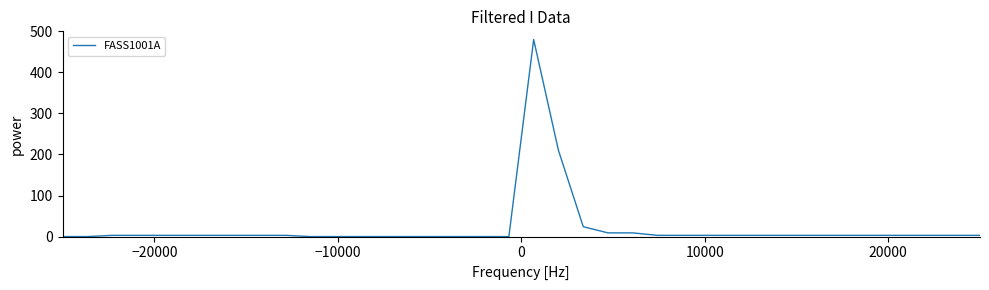

What is the maximum value shown in the chart?

480